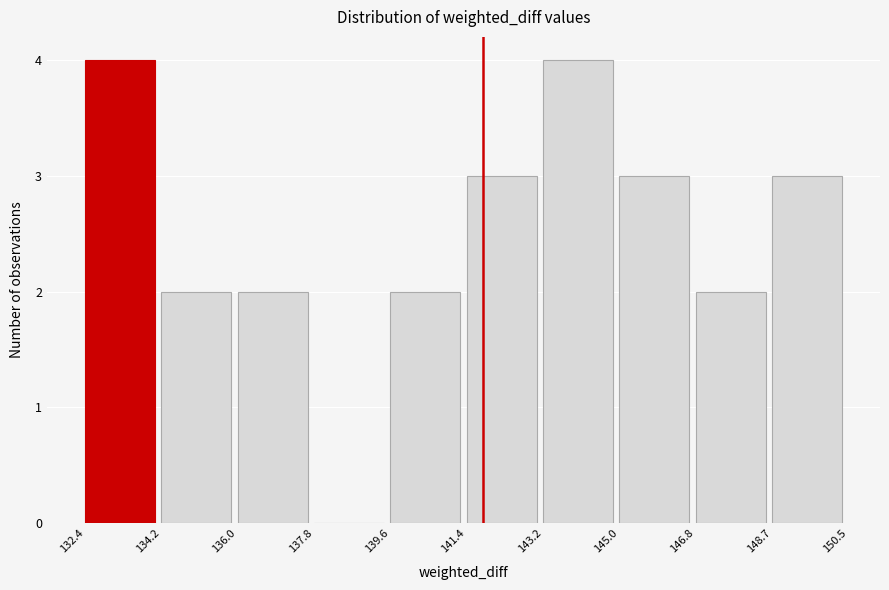

What is the height of the bar covering 145.0 to 146.8 on the x-axis? The values are not printed on the chart, so give them approximately, as read against the axis.

3